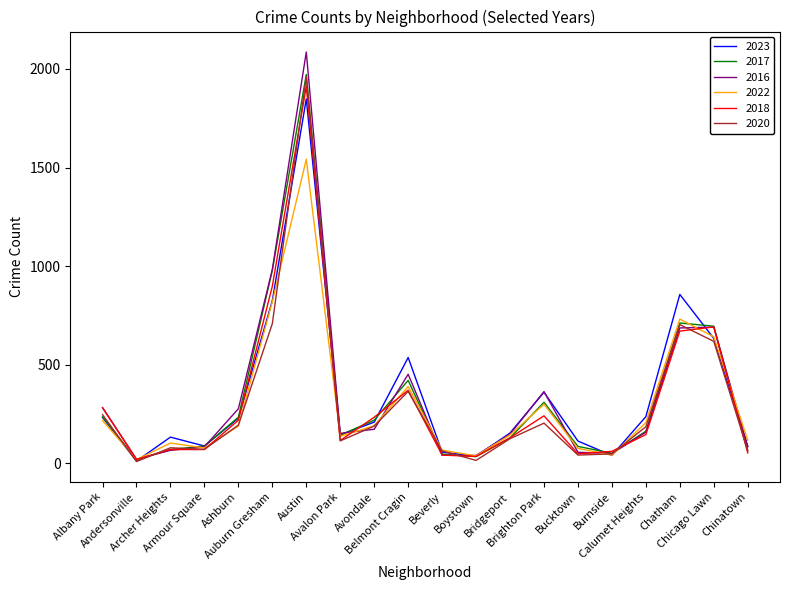

At which label is 2023 closest to 929?

Chatham